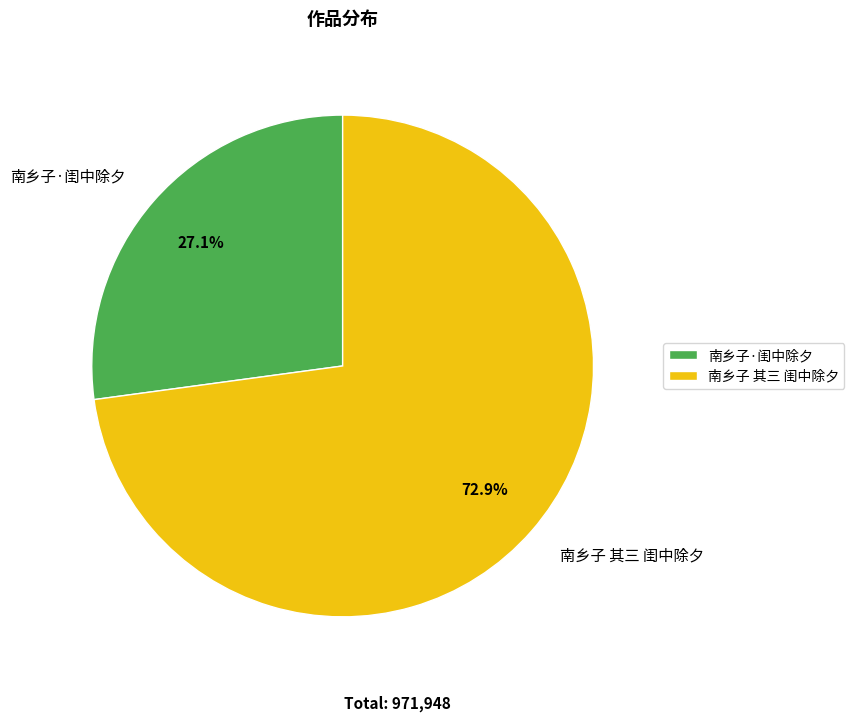

To the nearest percent, what is the difference between the largest and smallest slice percentages?

46%